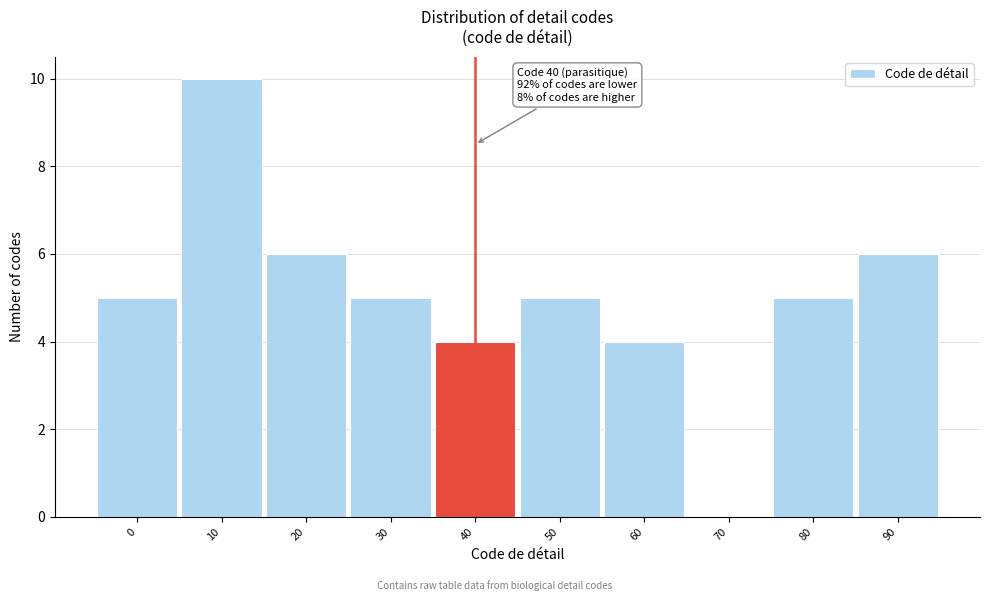

Which range on the x-axis has the tallest bar?

5 to 15